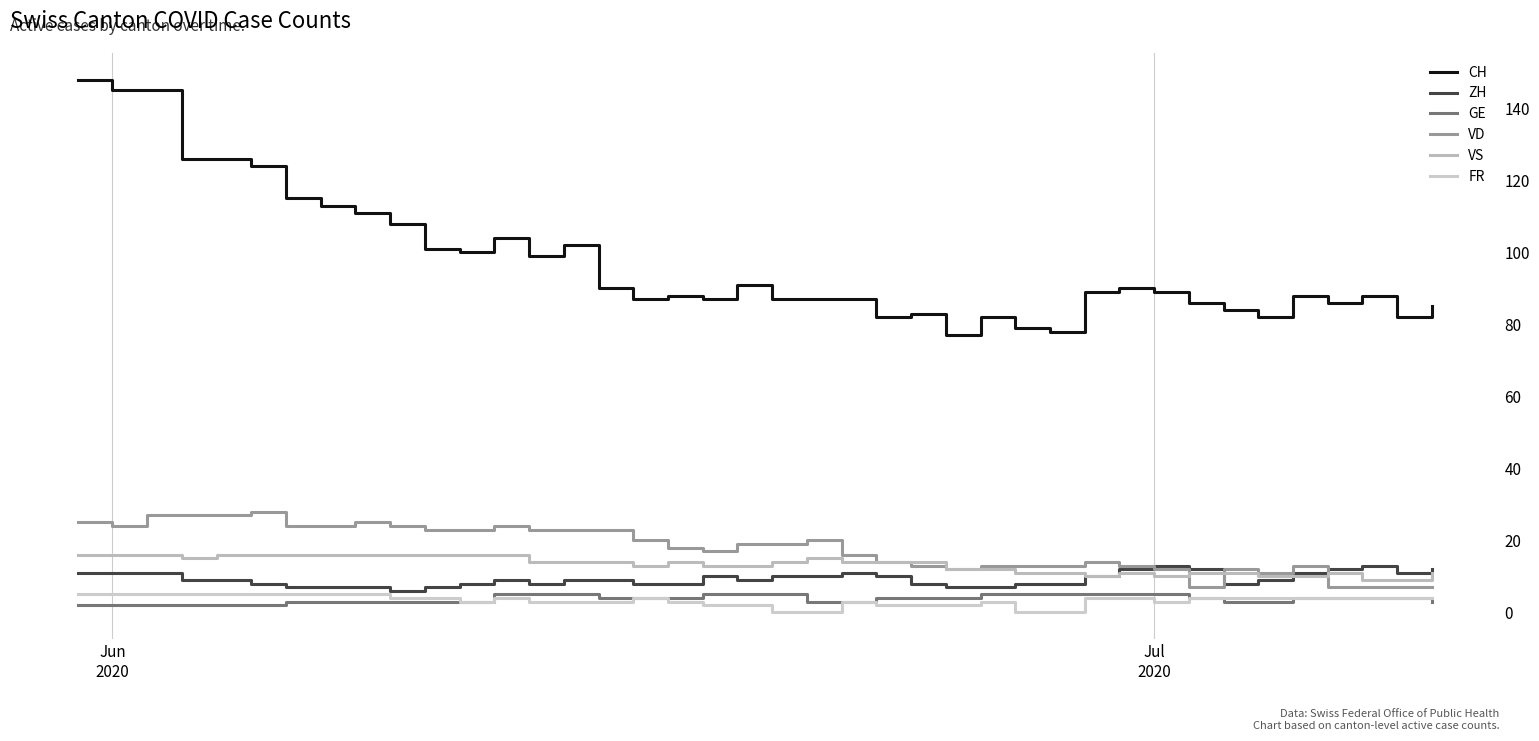

In FR, how many points are lower than both neighbors (excluding endpoints)?

2